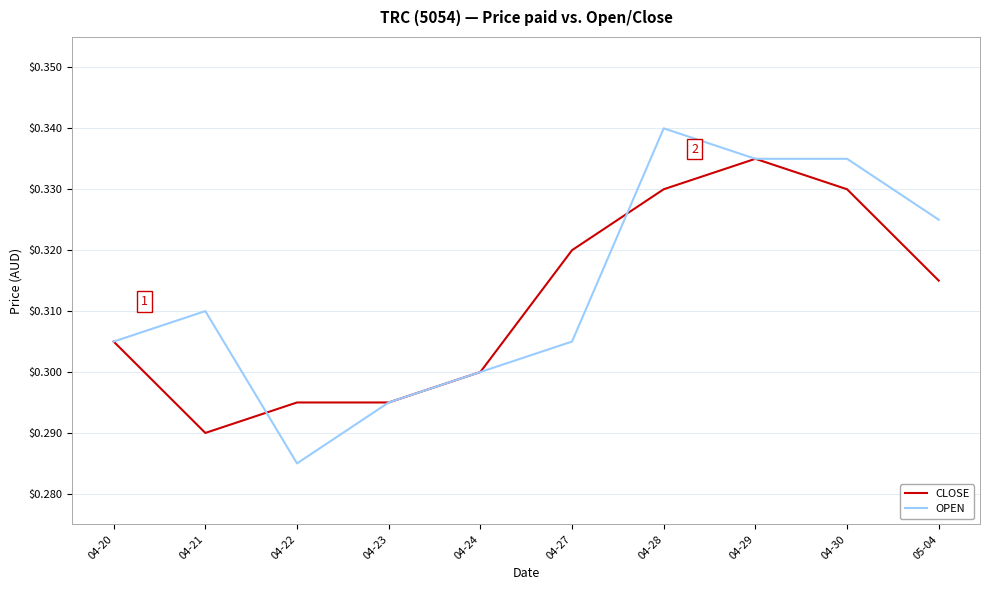

True or false: CLOSE and OPEN cross at least once.

True